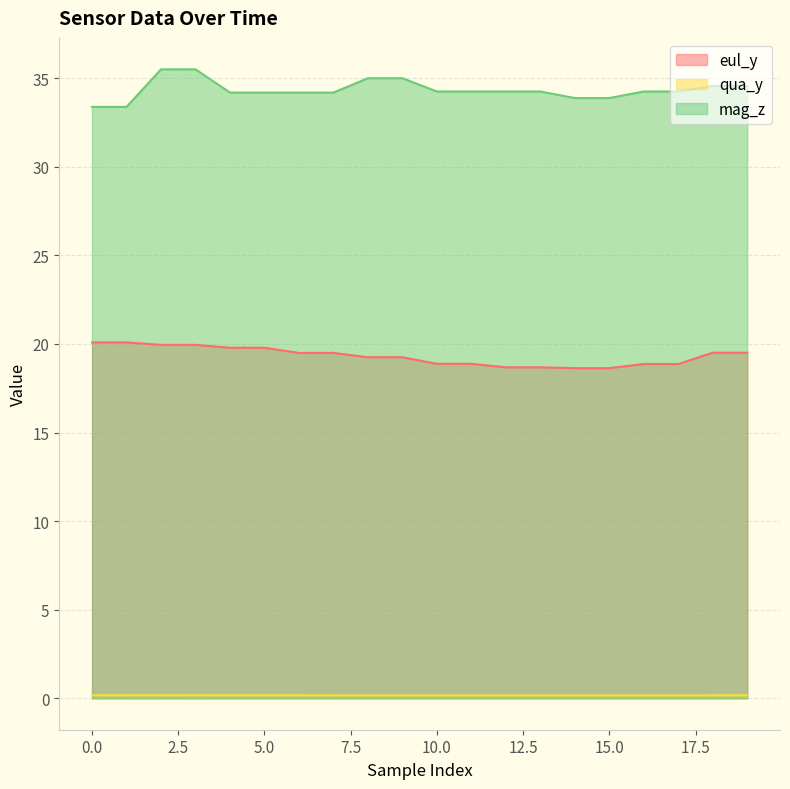

Between 17 and 1, which is larger?

1